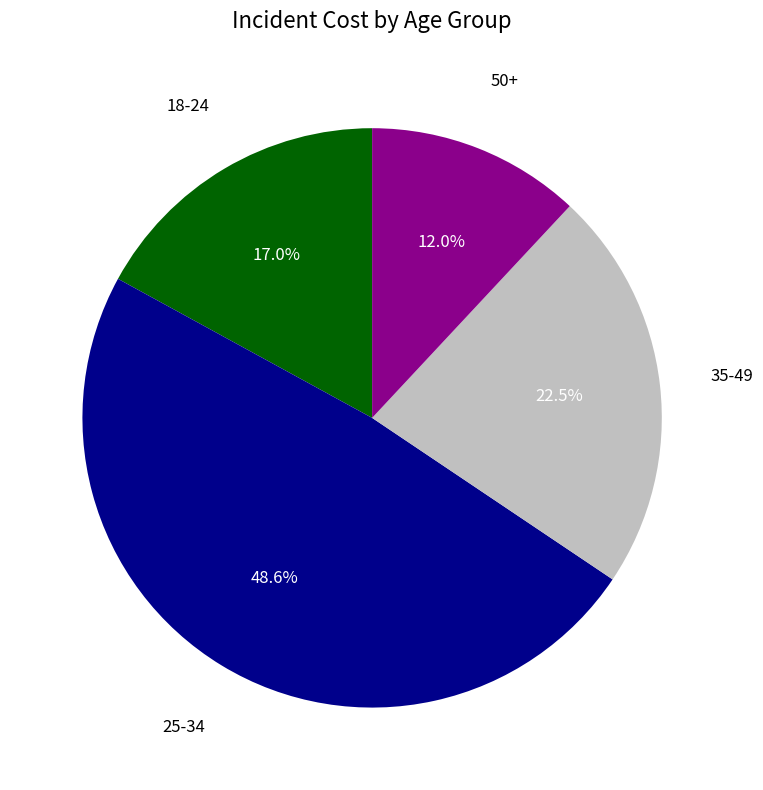

Does any single category account for the majority?

No